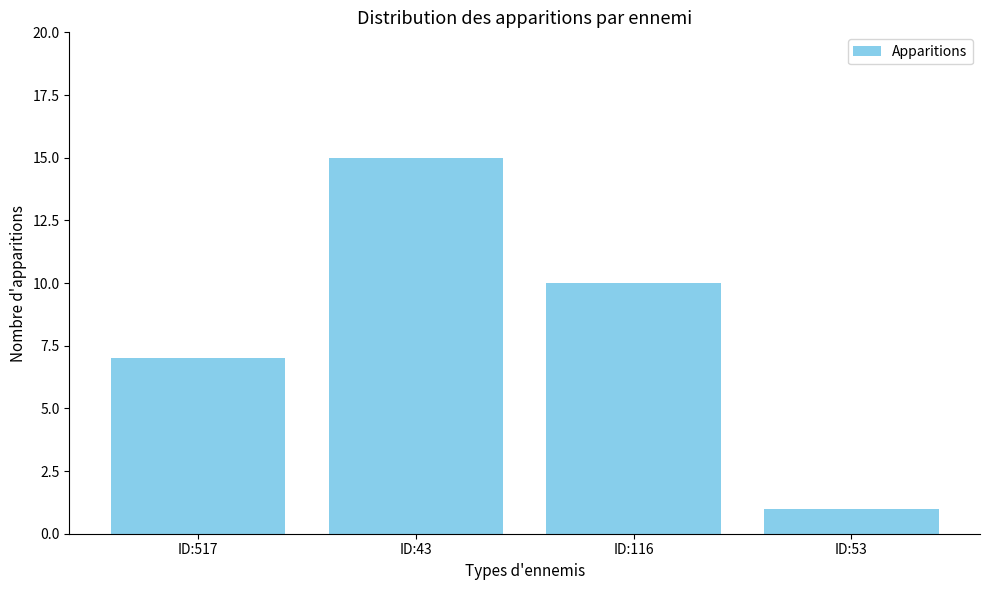

What is the change in value from ID:116 to ID:53?

-9